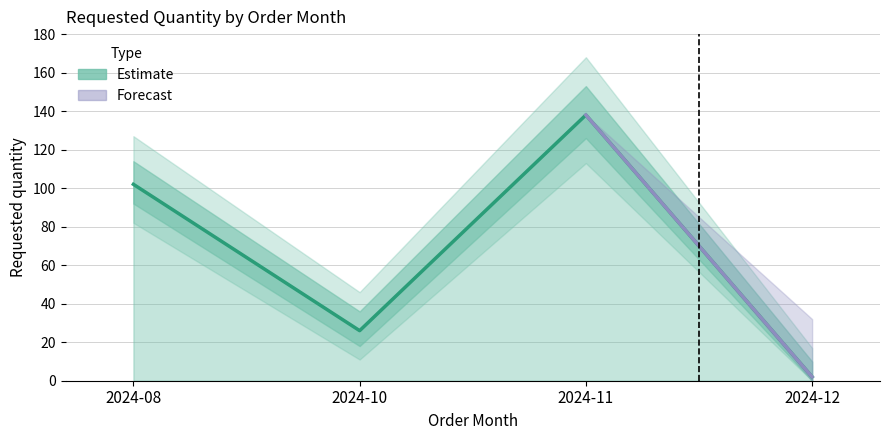

What is the difference between the values at 2024-10 and 2024-08?

76